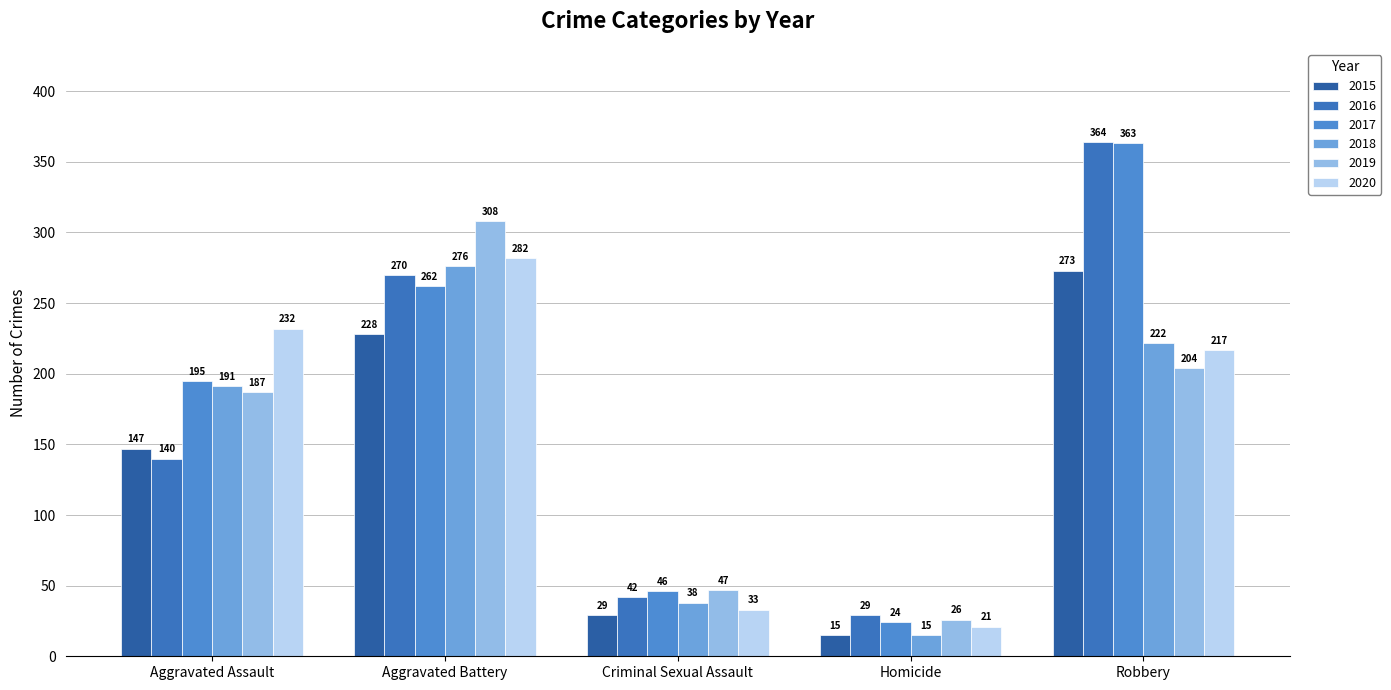

Which series has the widest spread of values?

2017